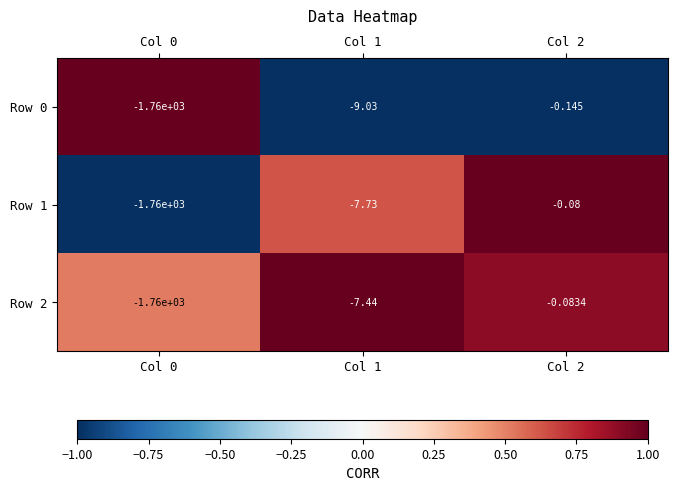

Is the value of Row 1 at Col 2 greater than the value of Row 0 at Col 2?

Yes